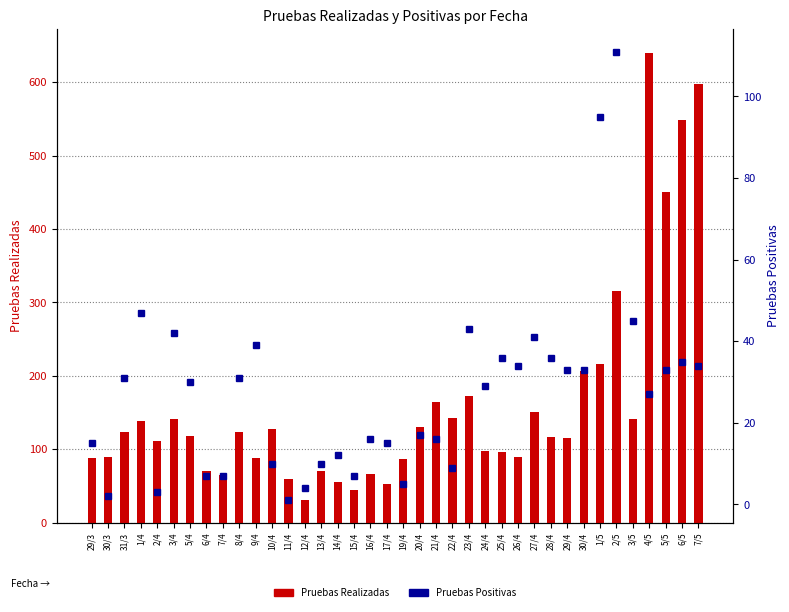

What is the difference between the maximum and minimum values in the Pruebas Positivas series?

110